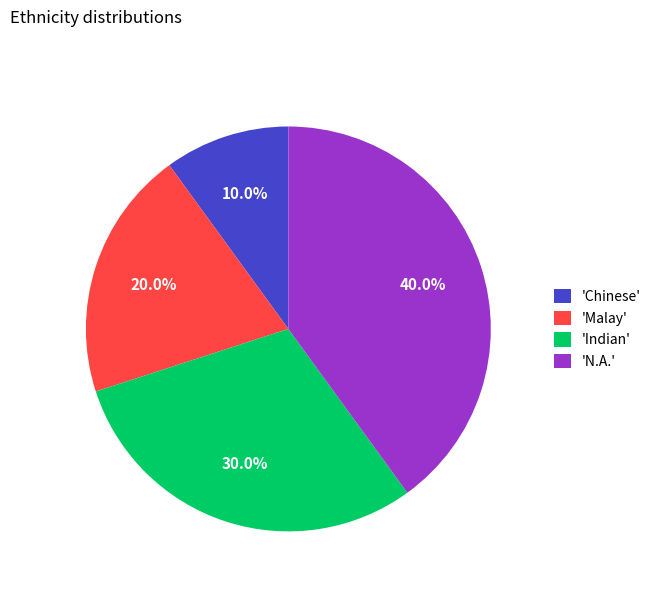

What is the largest slice in the pie chart?

'N.A.'